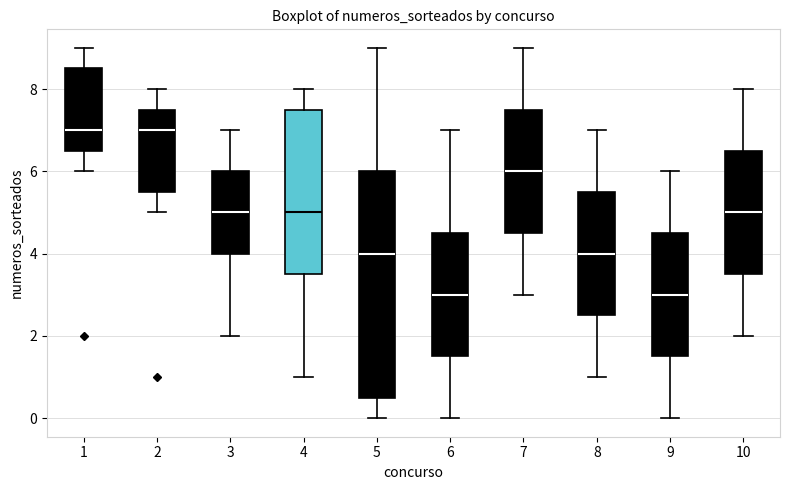

Comparing the boxes themselves (not the whiskers), which one is the tallest?

5